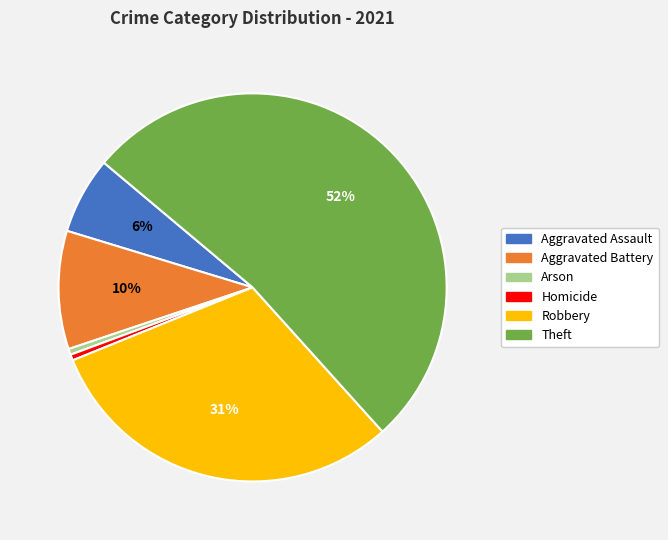

Is there any slice that represents more than half of the pie?

Yes